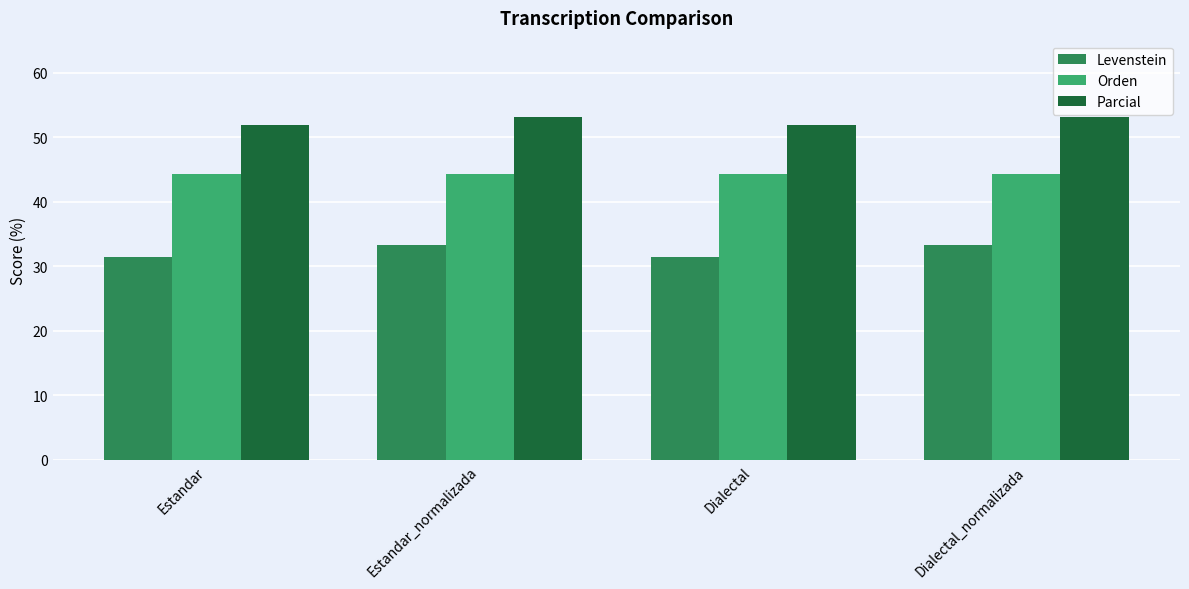

Rank the series by their average value, from lowest to highest.

Levenstein, Orden, Parcial